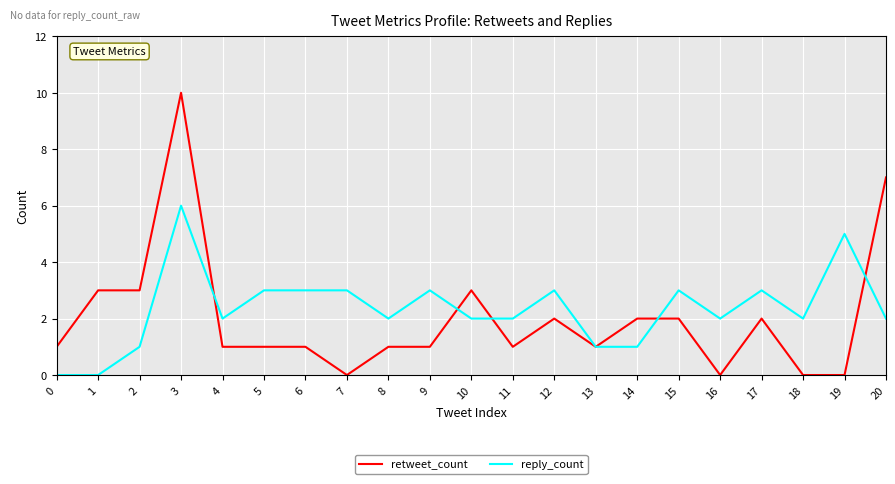

At which category is the sum across all series the highest?

3